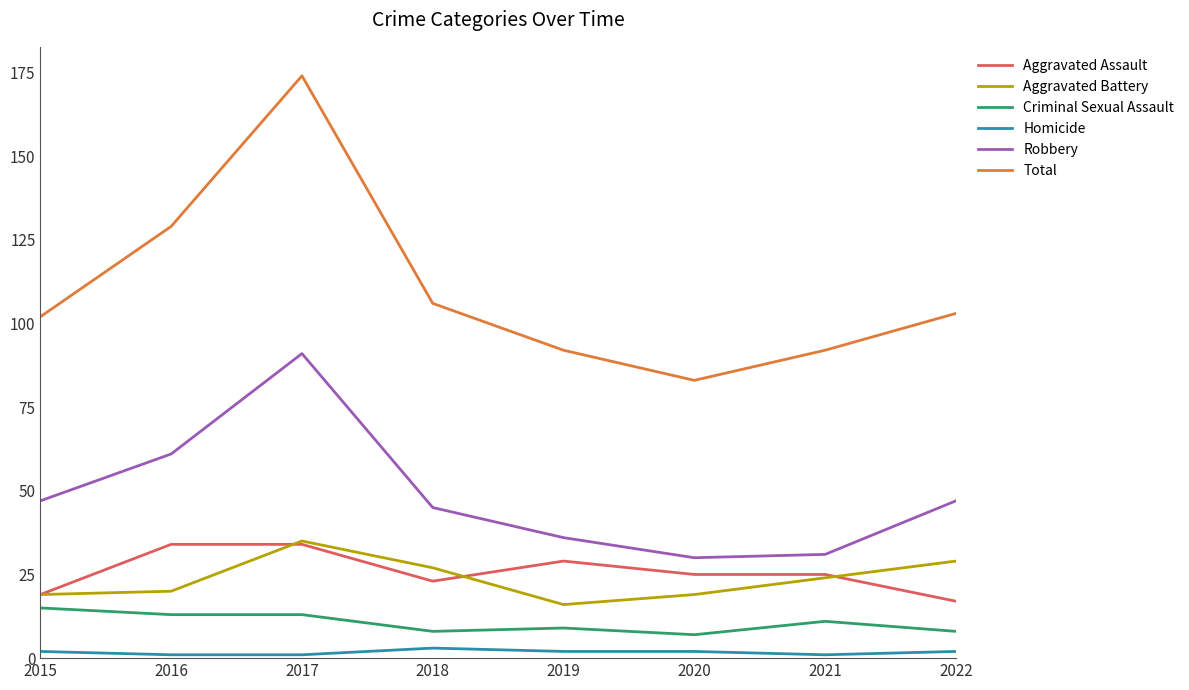

Between 2017 and 2022, which series saw the biggest shift?

Total